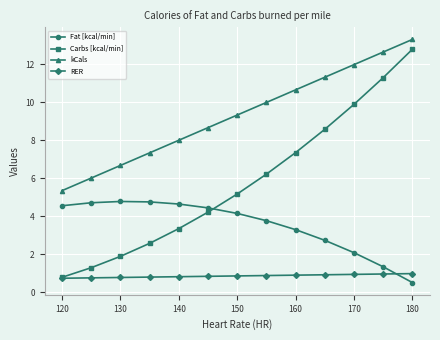

How many intersections are there between Fat [kcal/min] and Carbs [kcal/min]?

1